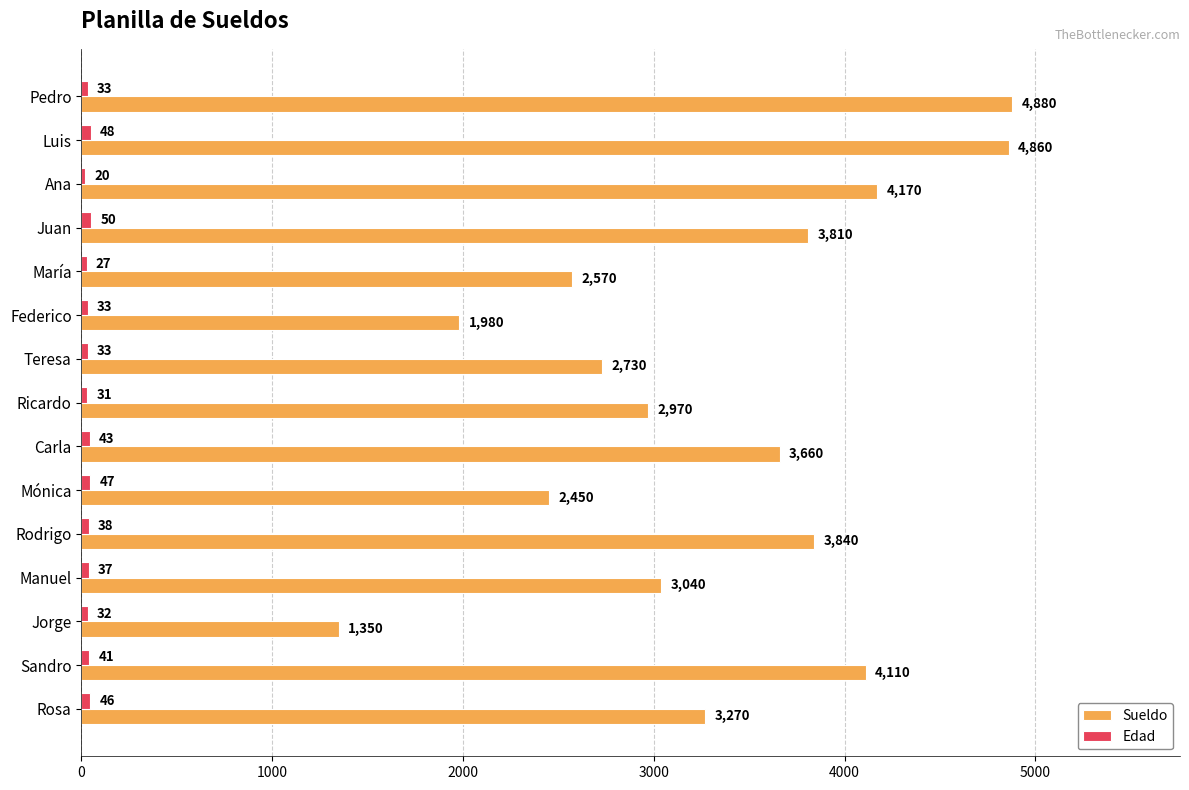

What is the total value across all series at Teresa?

2763